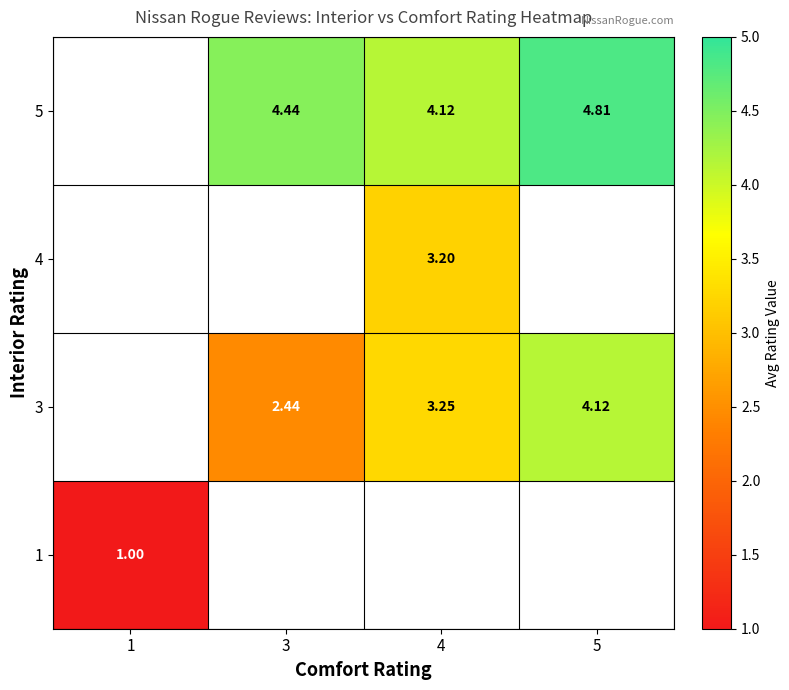

What is the minimum value shown in the chart?

1.0